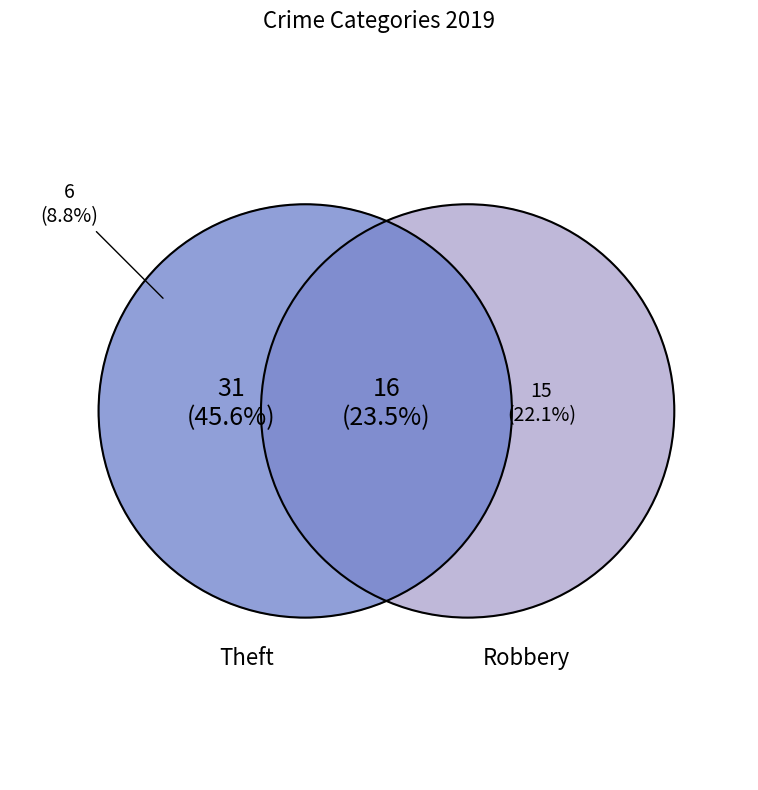

Is it true that Aggravated Battery is 28% of the pie?

False